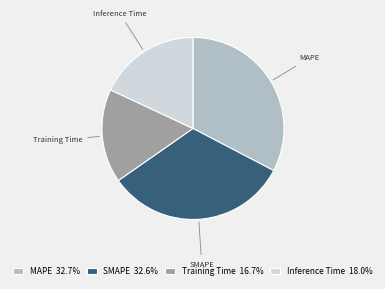

The Inference Time slice represents 4% of the pie. True or false?

False